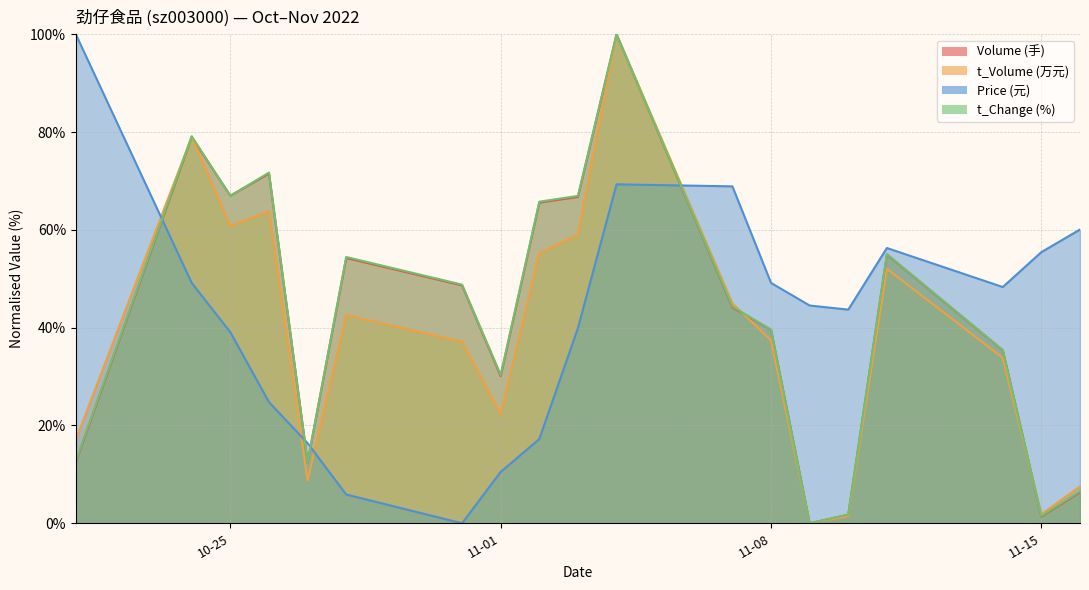

What is the total value across all series at 2022-10-24?

286.3